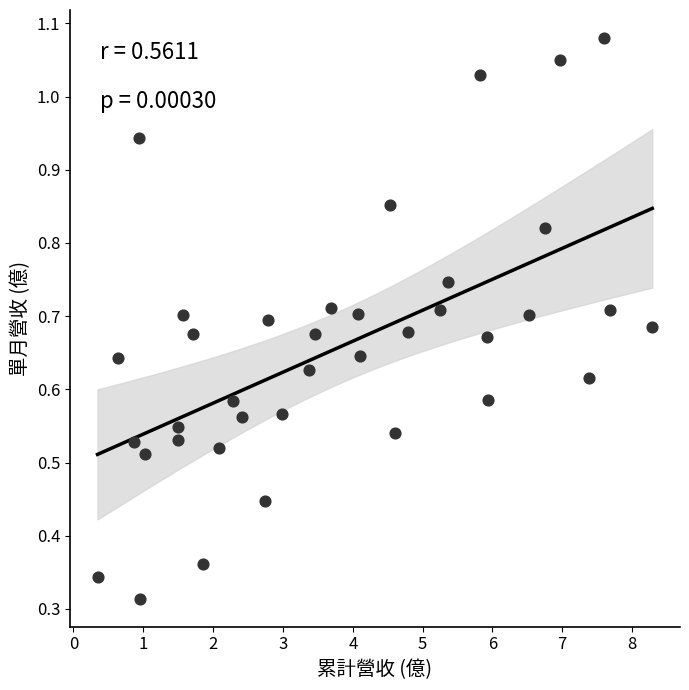

What is the range of X values (max minus min)?

7.9